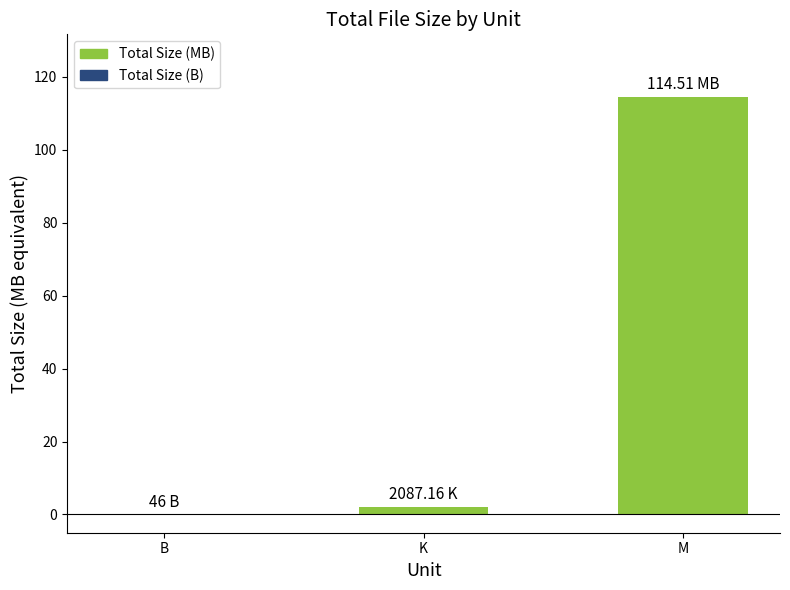

What is the sum of all values?

116.5